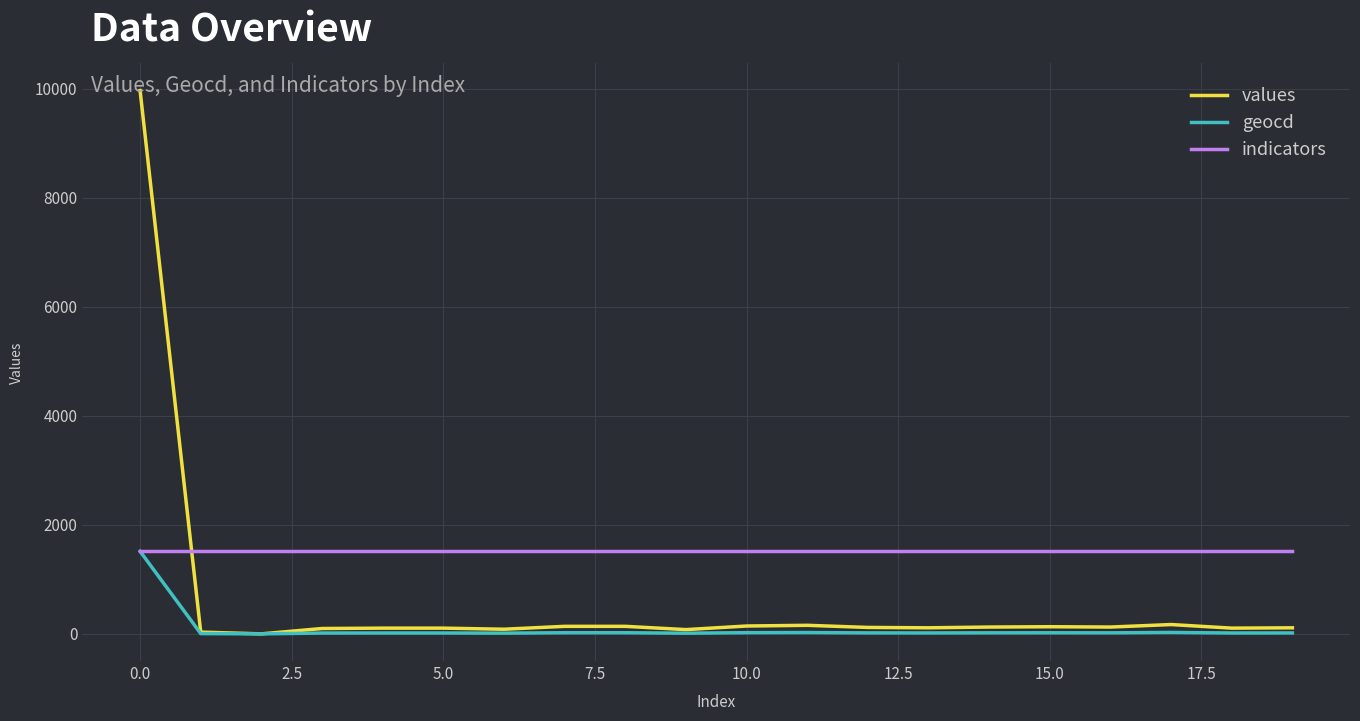

In values, how many points are lower than both neighbors (excluding endpoints)?

6